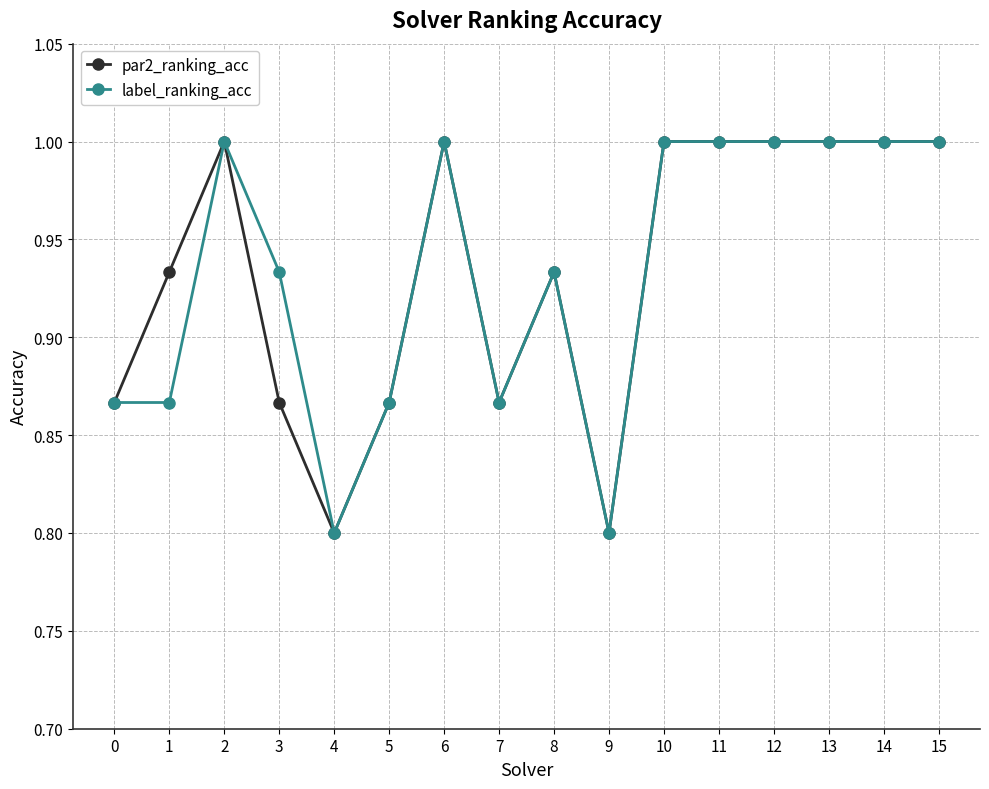

At how many categories does at least one series exceed 0?

16